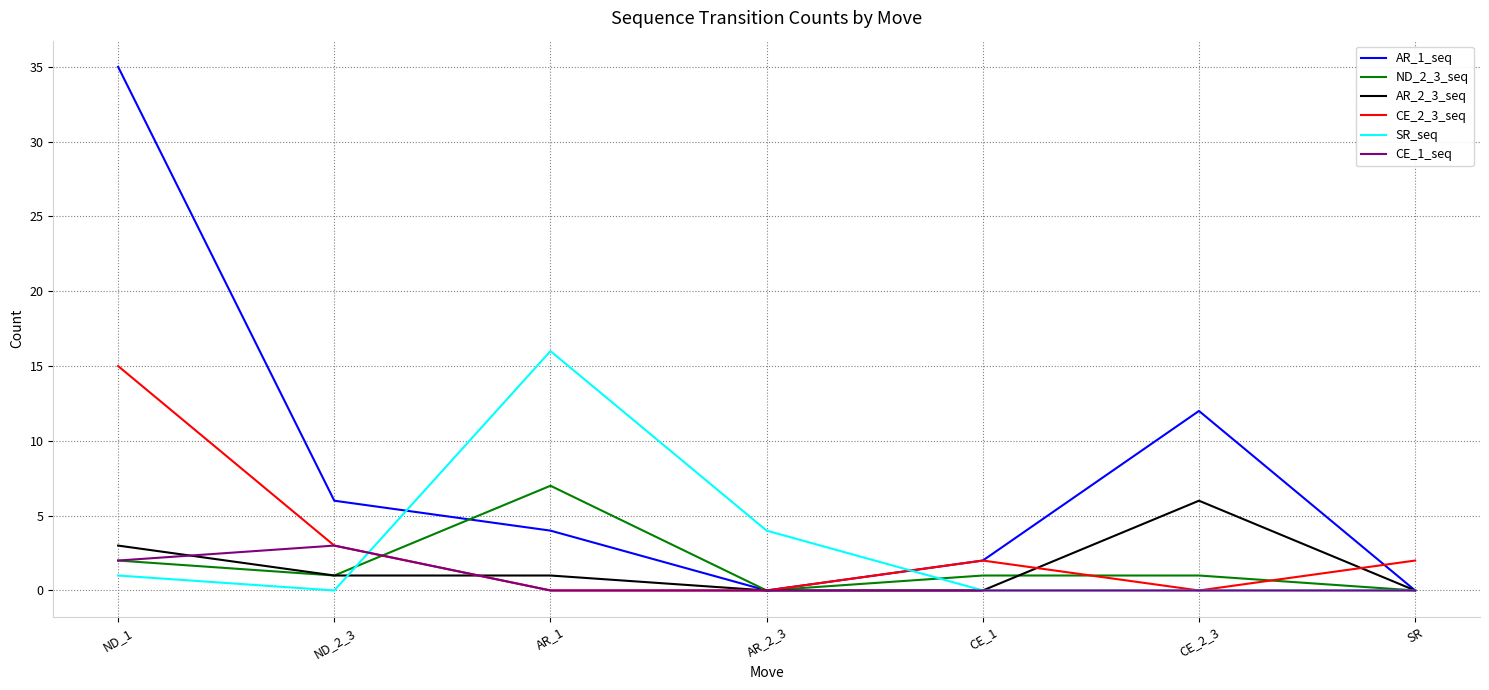

What is the sum of all ND_2_3_seq values?

12